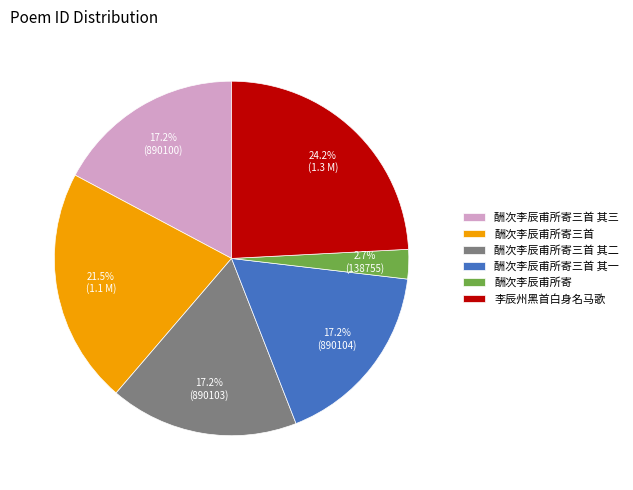

True or false: 酬次李辰甫所寄三首 其三 accounts for 17% of the total.

True